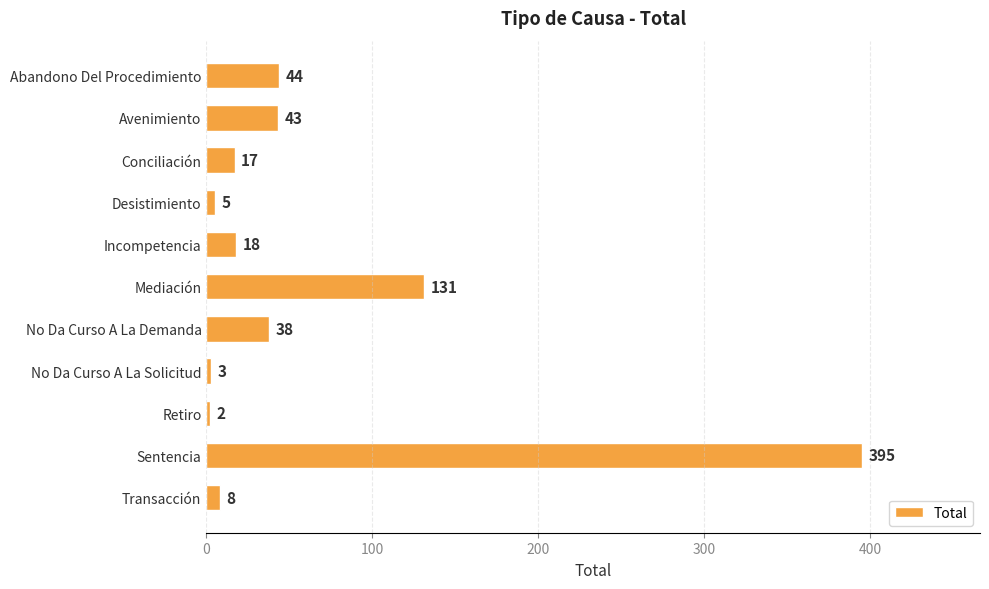

What is the label of the 3rd bar from the bottom?

Retiro